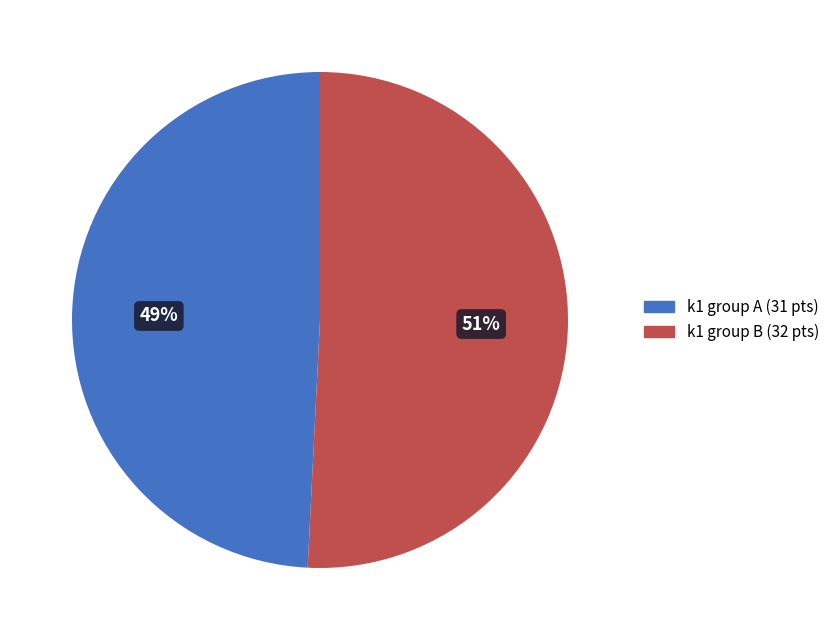

What is the ratio of the value at k1 group B (32 pts) to the value at k1 group A (31 pts)?

1.0